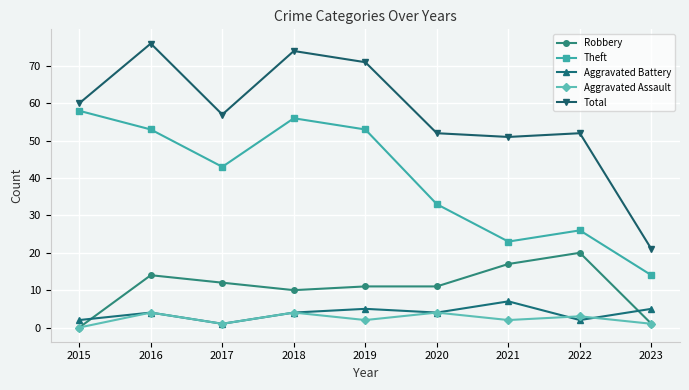

True or false: Theft and Aggravated Battery intersect in this chart.

False